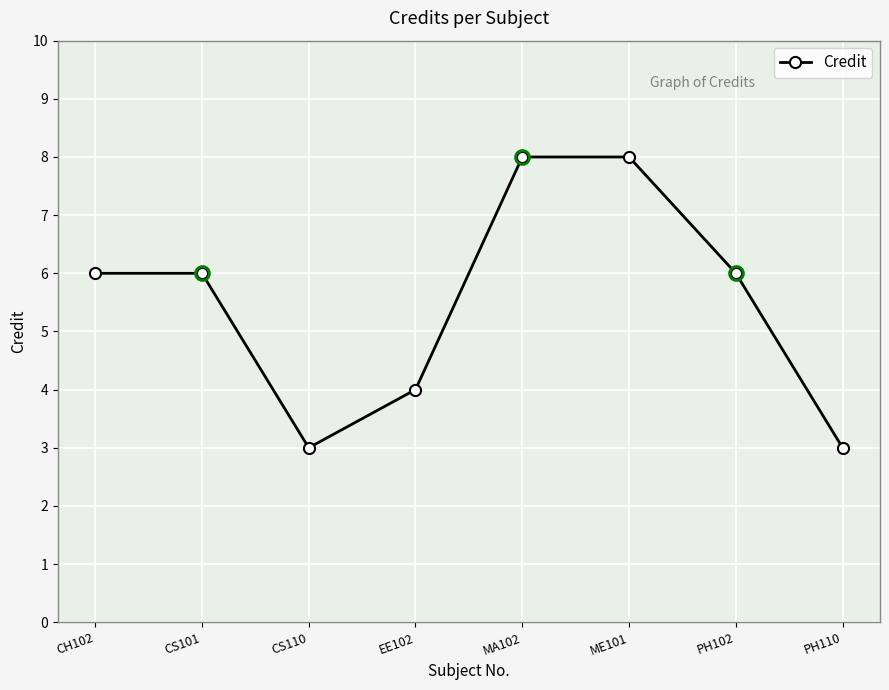

What is the label of the 1st point from the left?

CH102